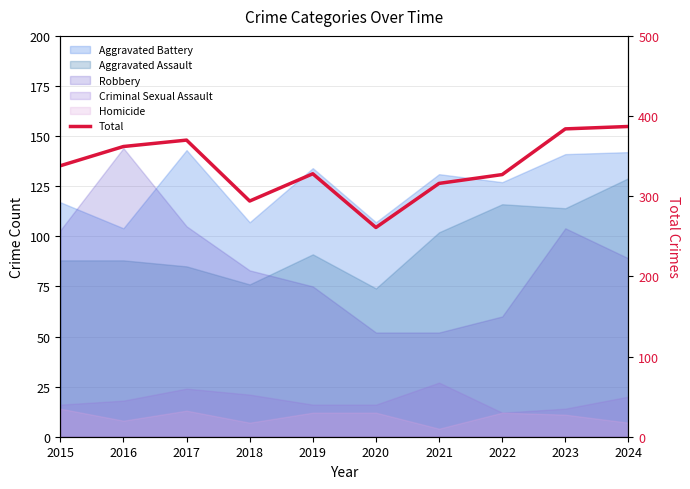

Where is the data nearest to the value 324?

2022